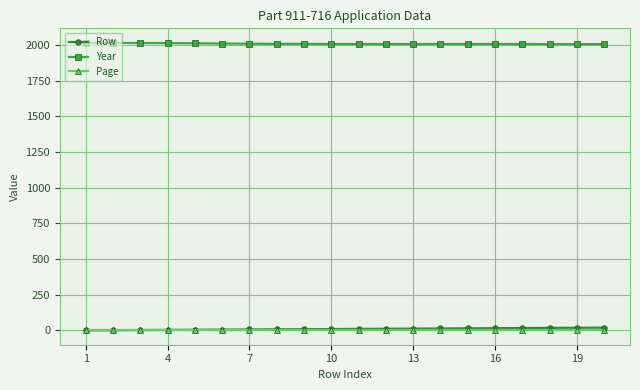

What are all the series names shown in the legend?

Row, Year, Page